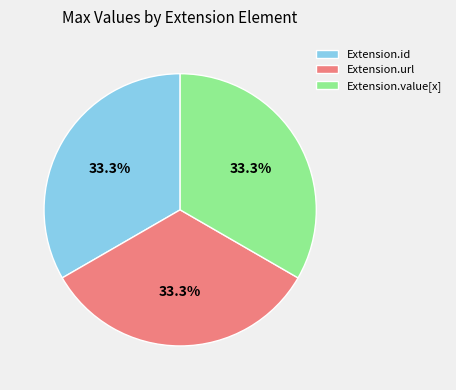

Does Extension.id account for over 50% of the chart?

No